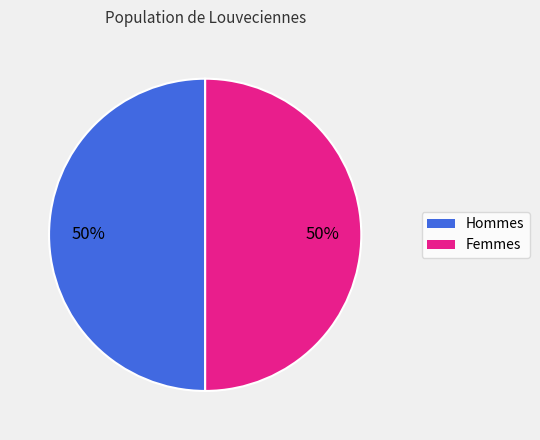

To the nearest percent, what is the average slice percentage?

50%